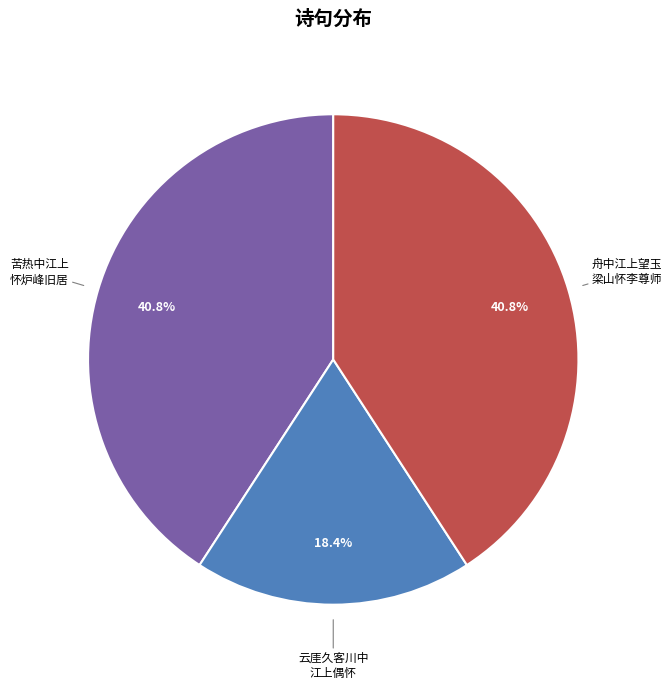

Is there any slice that represents more than half of the pie?

No